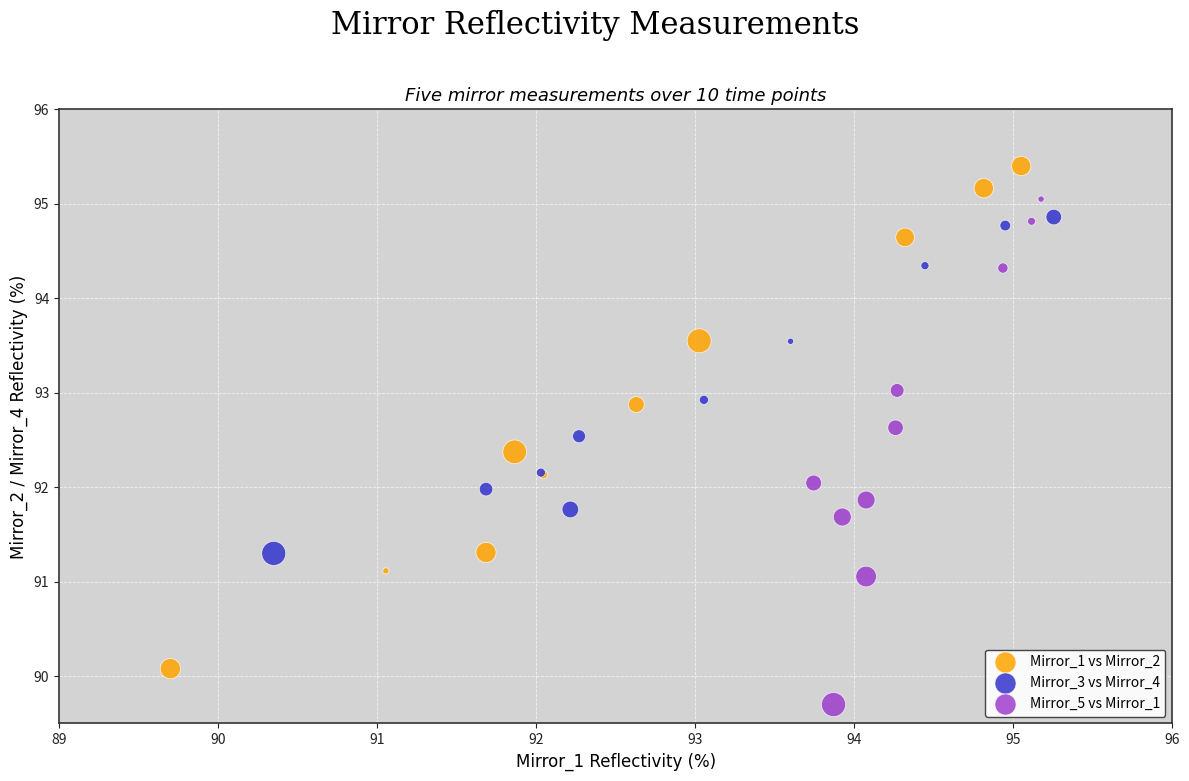

Which series contains the highest Y value?

Mirror_1 vs Mirror_2